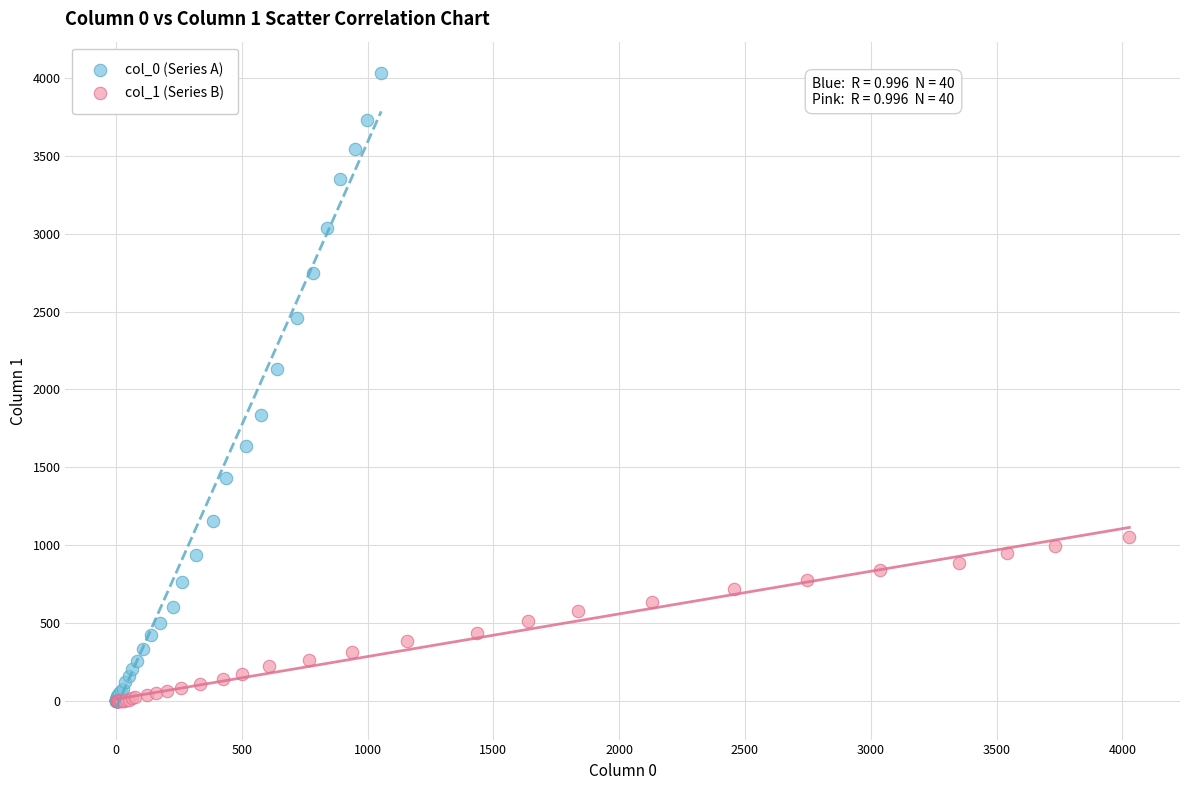

Which series has the largest Y range (max minus min)?

col_0 (Series A)